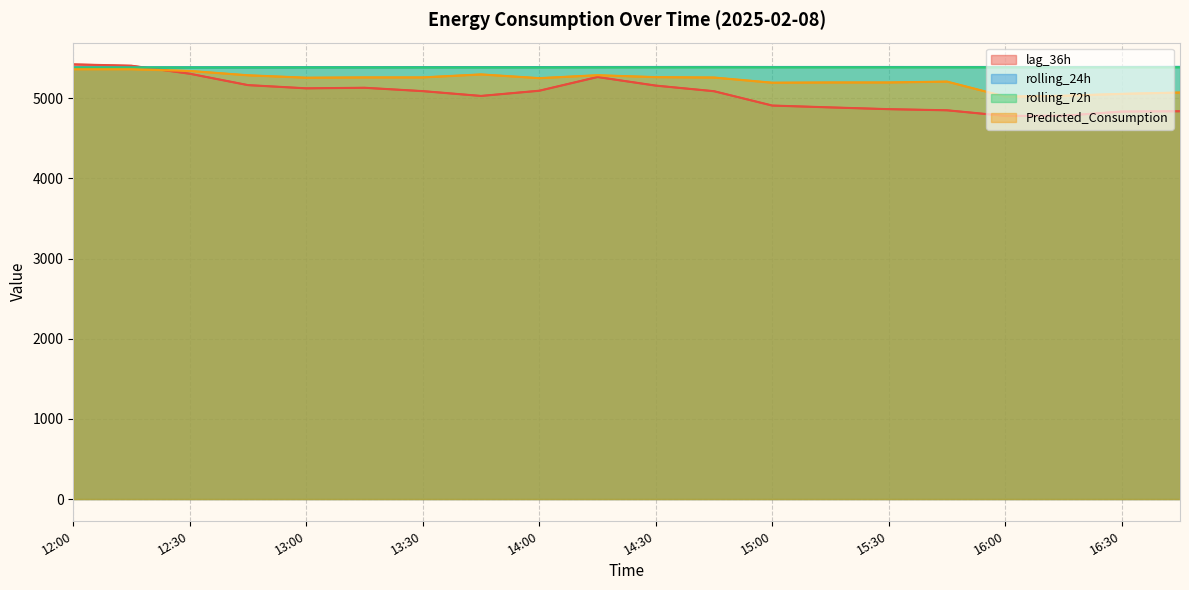

Which series changed the most between 14:30 and 16:15?

lag_36h